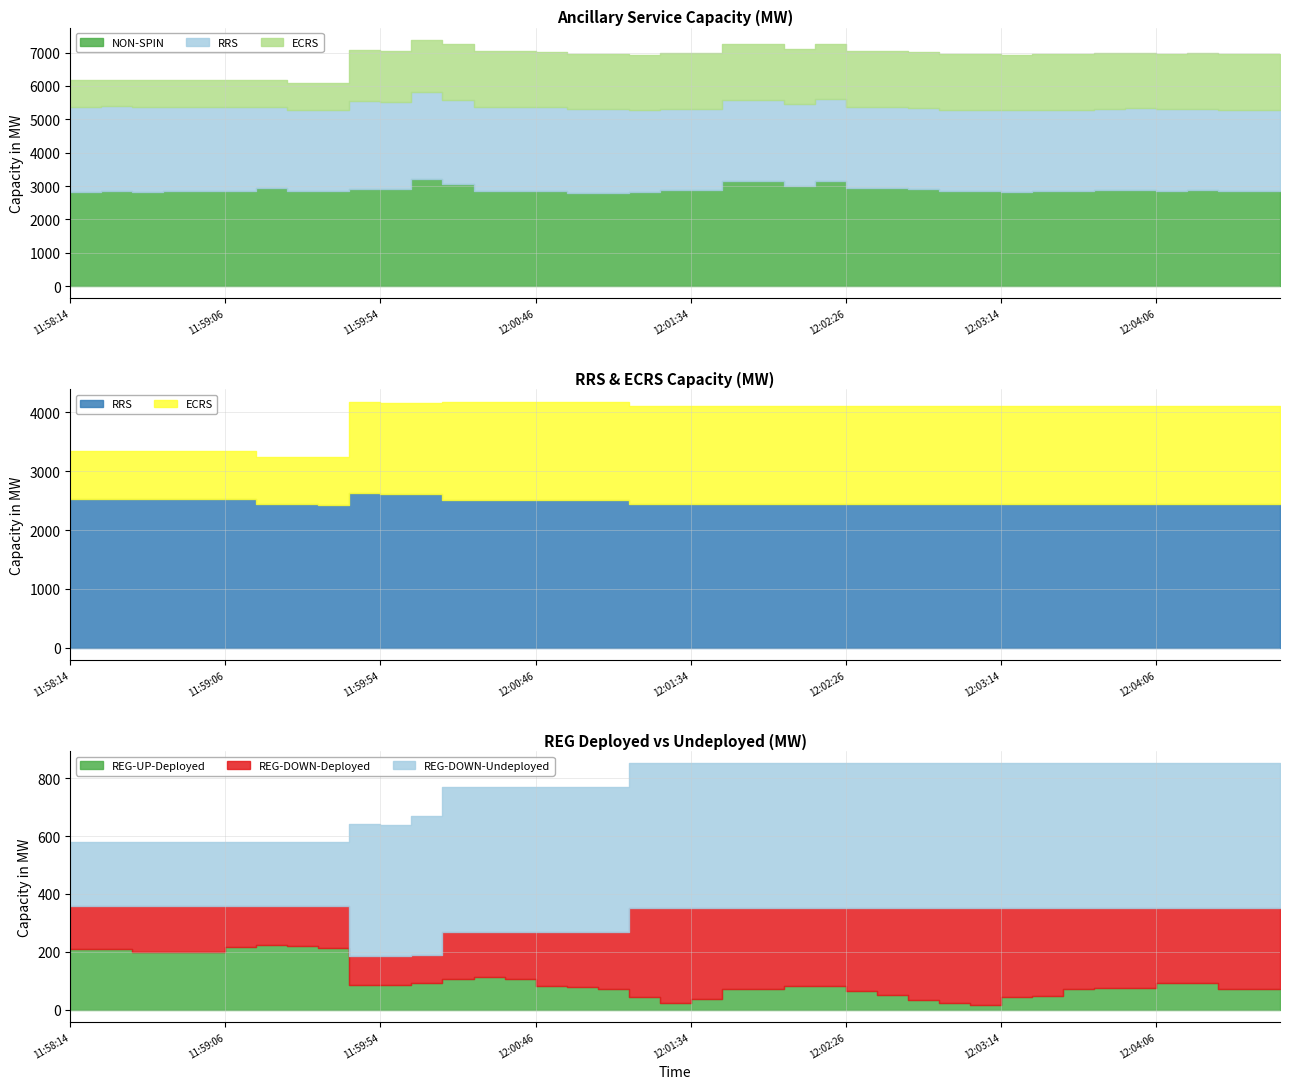

Reading left to right, extract all data points from this chart.

REG-UP-Deployed: 210	208	200	199	198	217	222	221	212	86	86	93	105	113	107	83	77	71	43	24	38	72	72	81	83	64	52	33	21	15	42	48	71	73	73	91	91	72	72	72
REG-DOWN-Deployed: 147	149	157	158	159	140	135	136	145	101	99	95	165	157	163	187	193	199	309	328	314	280	280	271	269	288	300	319	331	337	310	304	281	279	279	261	261	280	280	280
REG-DOWN-Undeployed: 224	224	224	224	224	224	224	224	224	454	453	482	500	500	500	500	500	500	500	500	500	500	500	500	500	500	500	500	500	500	500	500	500	500	500	500	500	500	500	500
NON-SPIN: 2833	2854	2831	2840	2840	2838	2947	2842	2842	2913	2913	3224	3073	2854	2854	2847	2789	2789	2833	2884	2884	3151	3155	3009	3163	2928	2928	2912	2856	2856	2832	2844	2844	2870	2892	2865	2879	2855	2855	2850
RRS: 2532	2531	2531	2531	2531	2531	2435	2435	2433	2626	2610	2608	2510	2510	2510	2510	2510	2510	2438	2438	2438	2437	2437	2438	2438	2438	2438	2438	2438	2438	2438	2438	2438	2438	2438	2437	2438	2438	2438	2438
ECRS: 805	805	805	805	805	805	805	805	805	1540	1540	1548	1670	1670	1670	1670	1670	1670	1670	1670	1670	1670	1670	1670	1670	1670	1670	1670	1670	1670	1670	1670	1670	1670	1670	1670	1670	1670	1670	1670